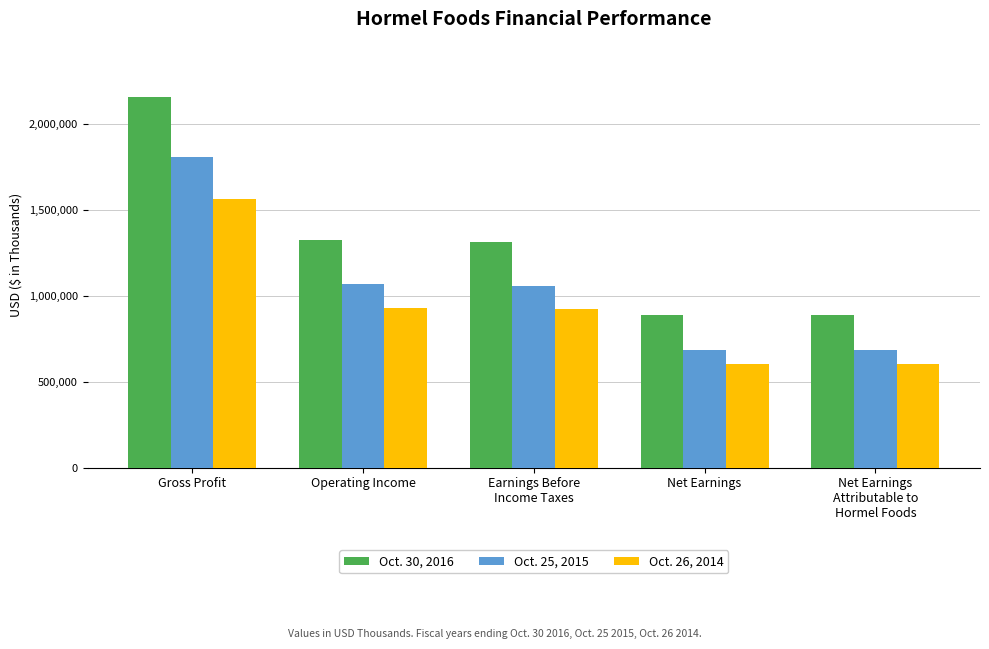

The value of Oct. 26, 2014 at Operating Income is 931620. True or false?

True